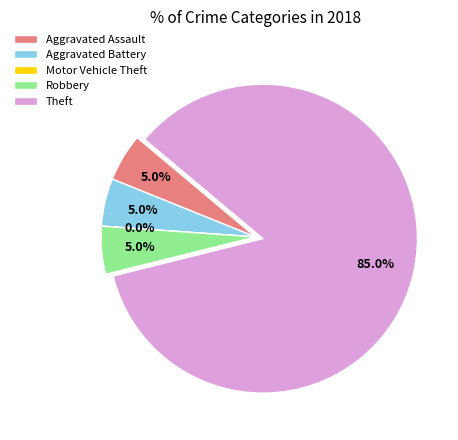

Which category has the smallest portion of the pie?

Motor Vehicle Theft